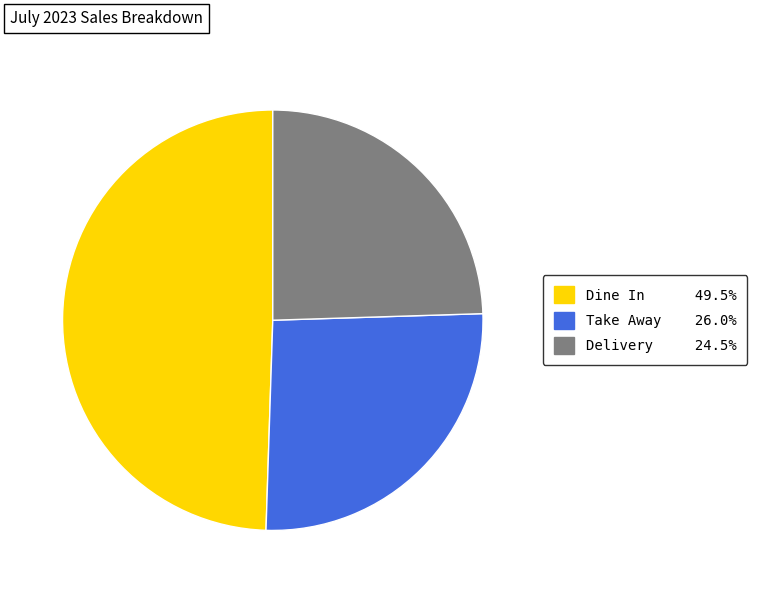

Does Dine In account for over 50% of the chart?

No